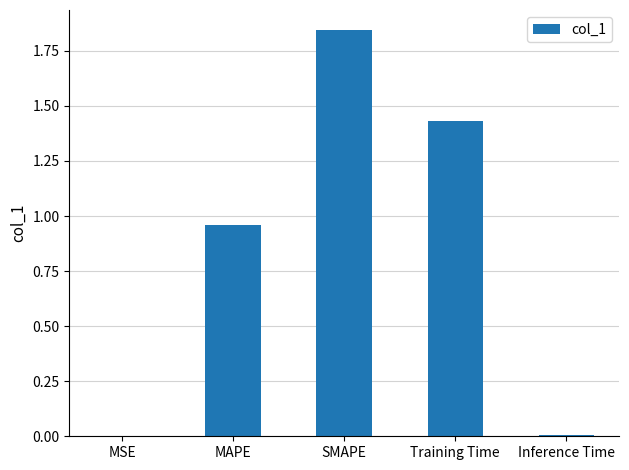

Which label corresponds to the largest value in the chart?

SMAPE